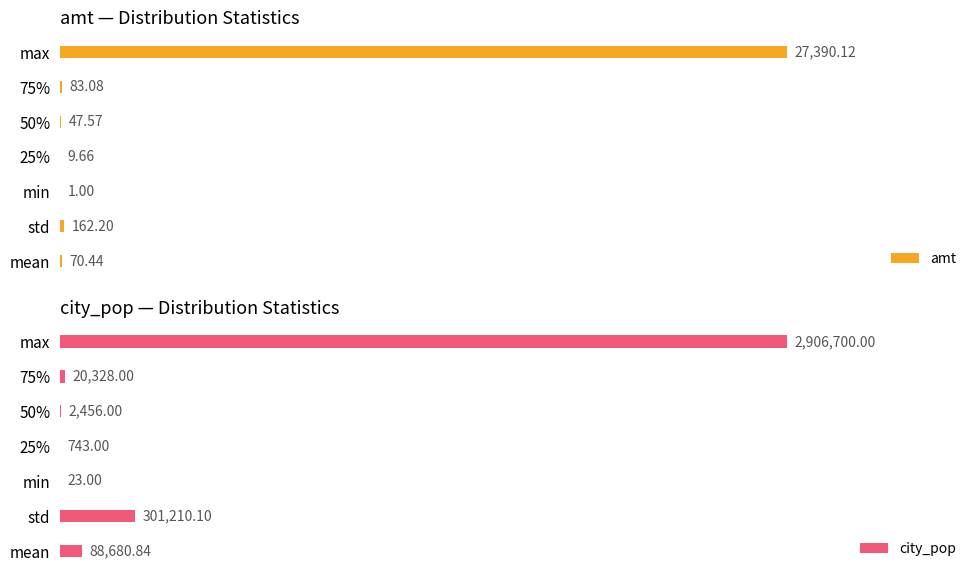

Which category has the highest value in the amt series?

max